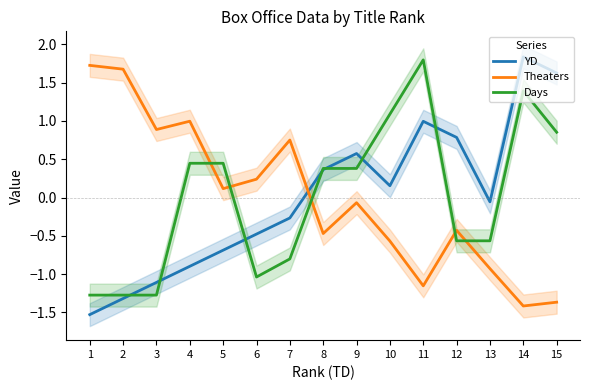

True or false: Theaters has a value of 2.7 at 2.

False